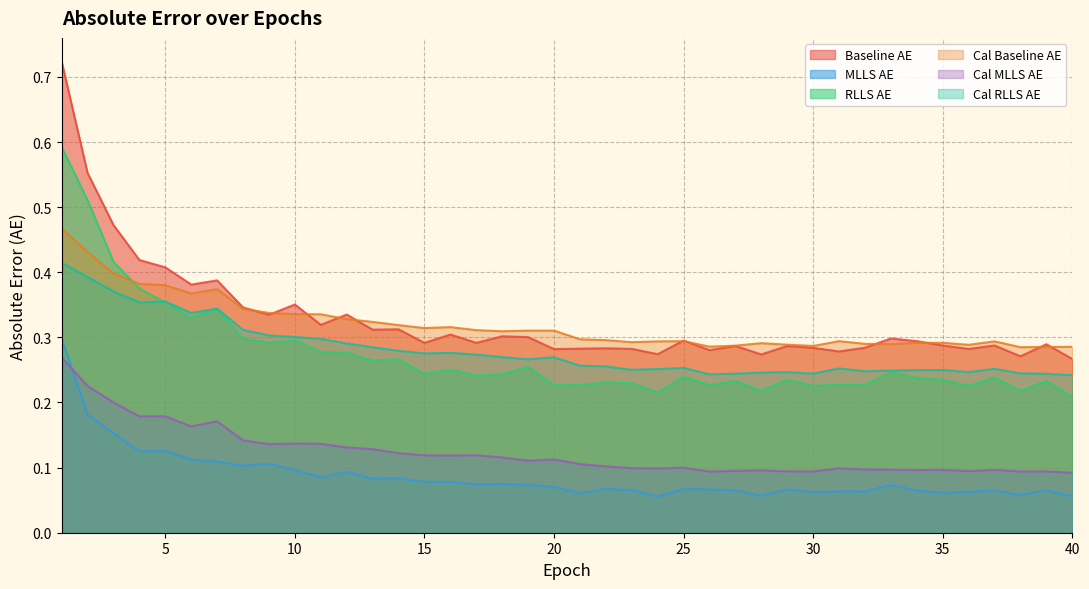

How many lines are shown in the chart?

6